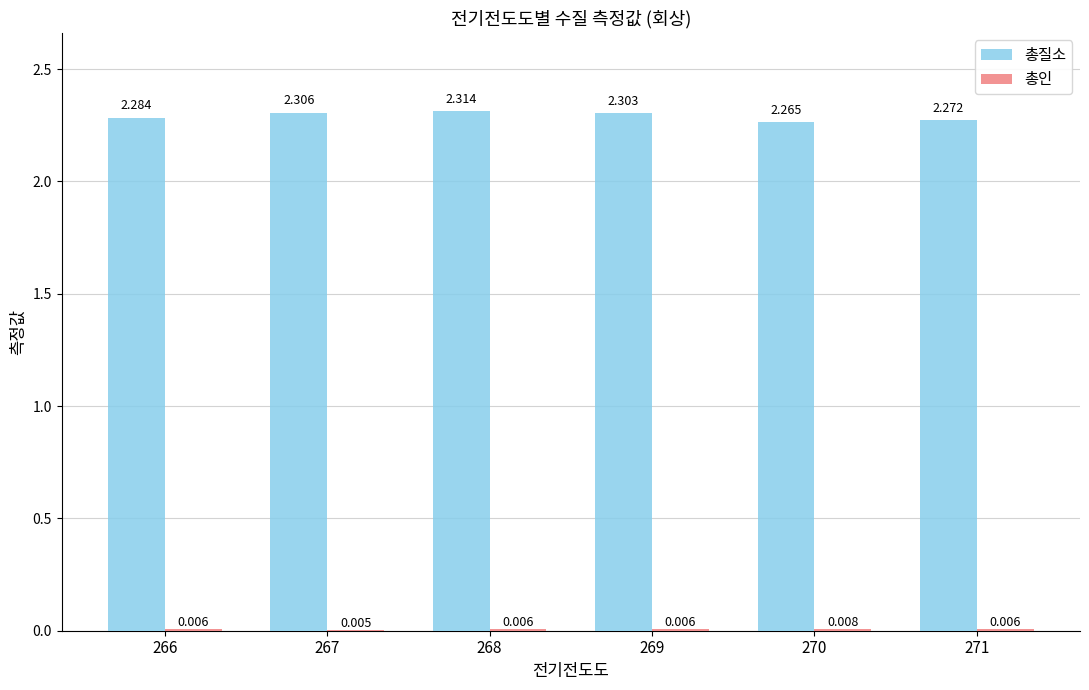

Which series changed the most between 266 and 268?

총질소